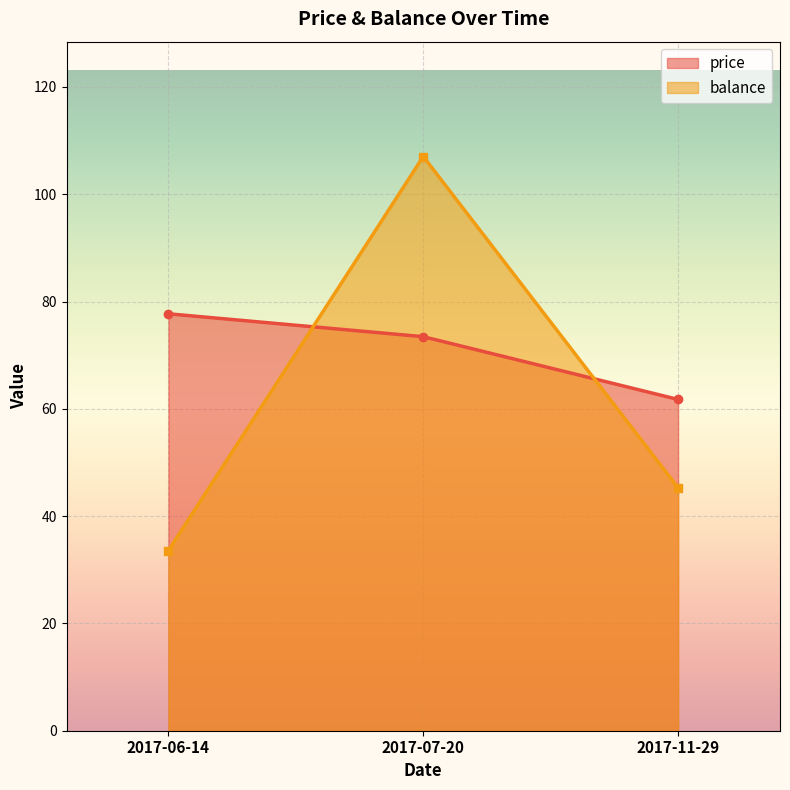

Which category has the highest value in the price series?

2017-06-14